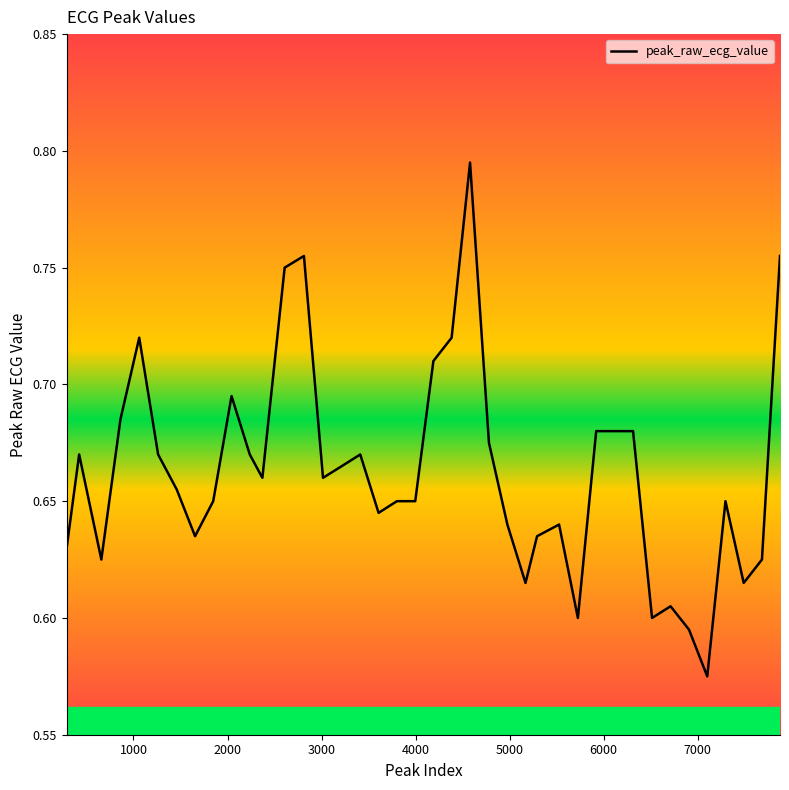

What is the value of the 16th point from the left?

0.7